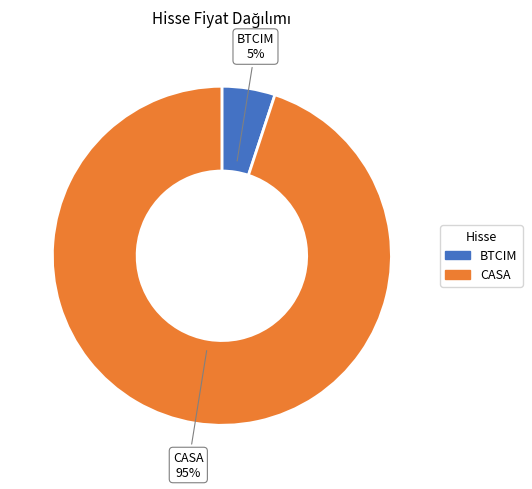

Is BTCIM the majority of the pie?

No